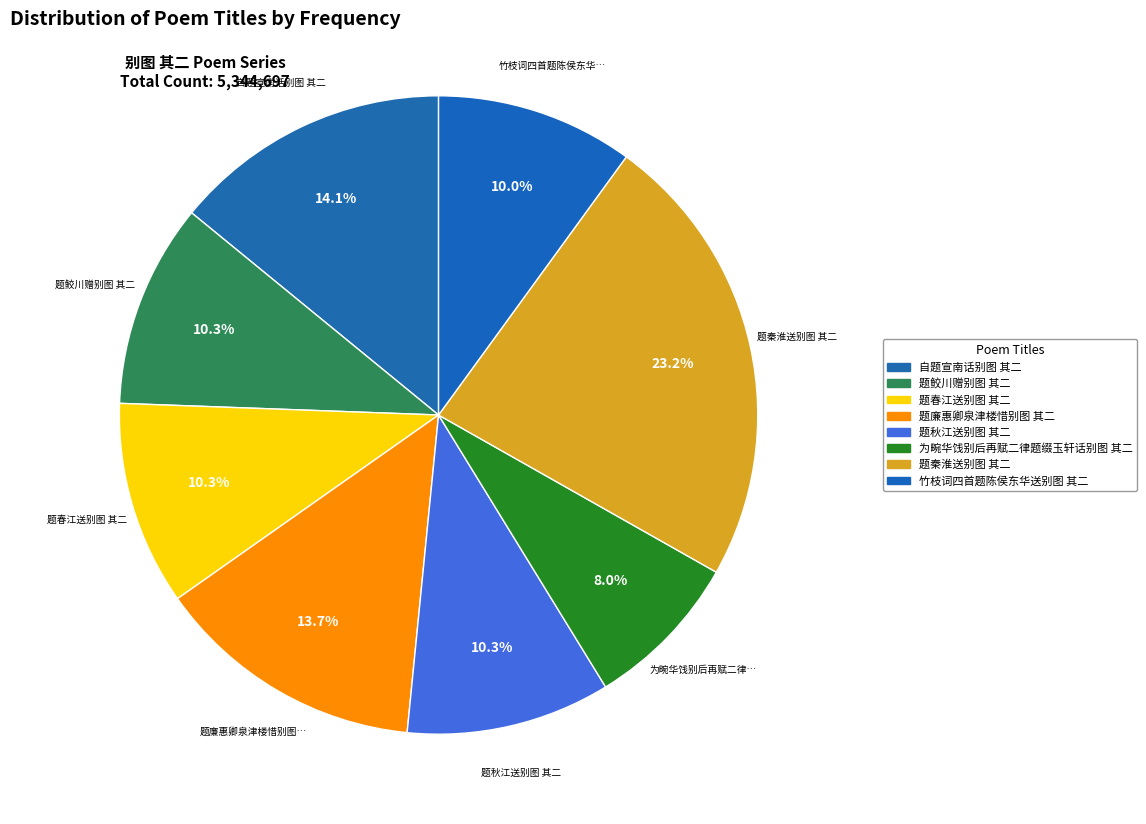

What is the smallest slice in the pie chart?

为畹华饯别后再赋二律题缀玉轩话别图 其二